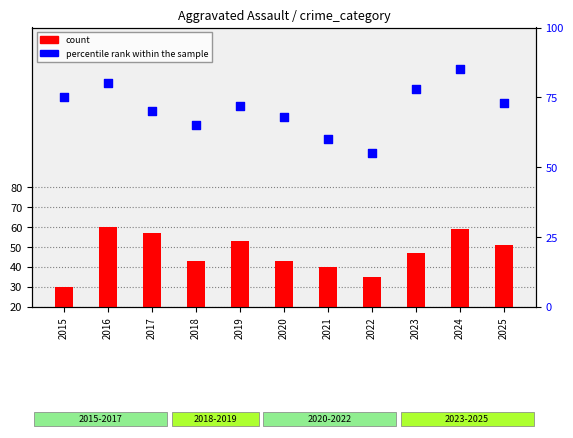

Which series has the largest total across all categories?

percentile rank within the sample